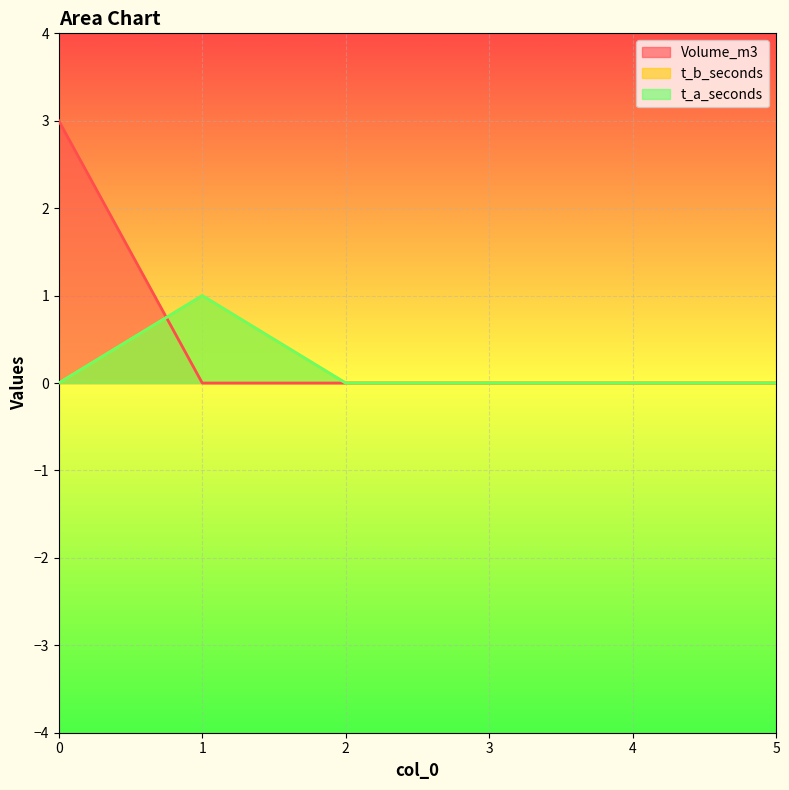

How many t_b_seconds values are between 0 and 1?

6